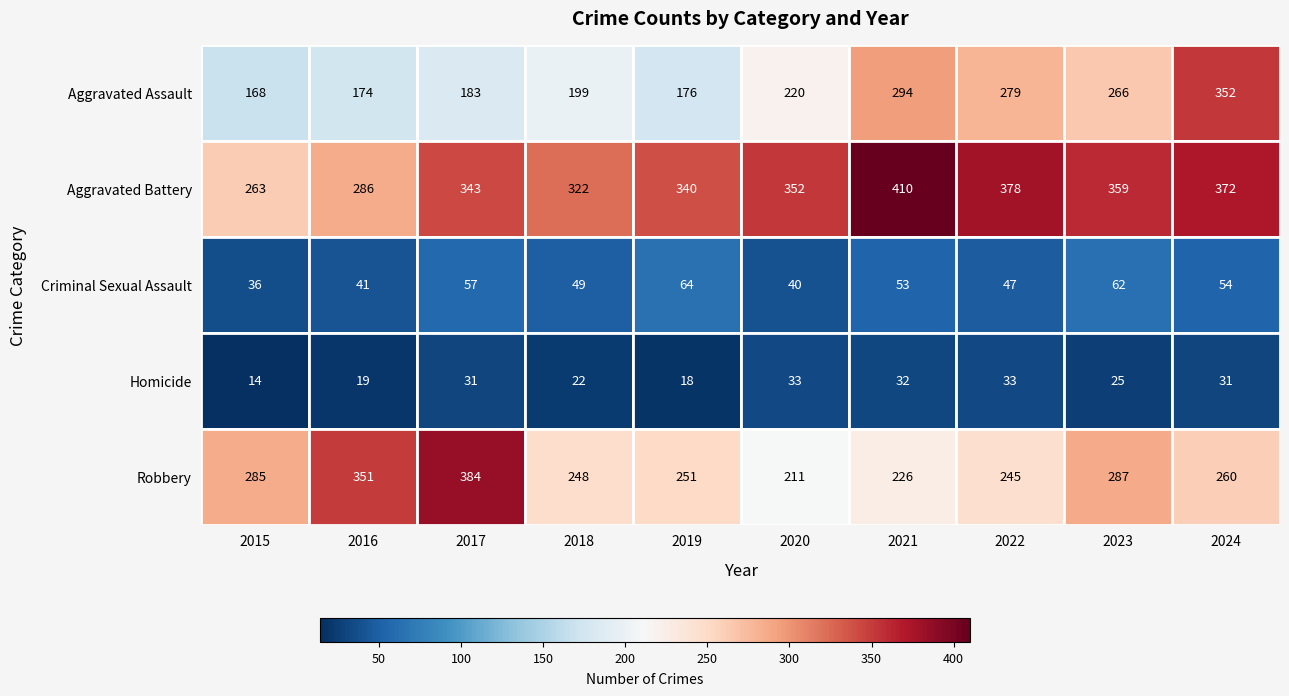

Which series has the largest range (max minus min)?

Aggravated Assault